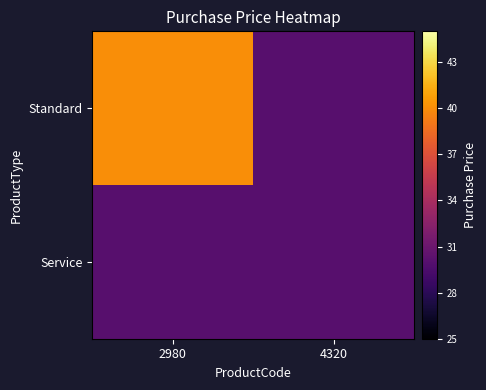

Reading left to right, list all the values displayed in this chart.

Standard: 2980=40	4320=30
Service: 2980=30	4320=30